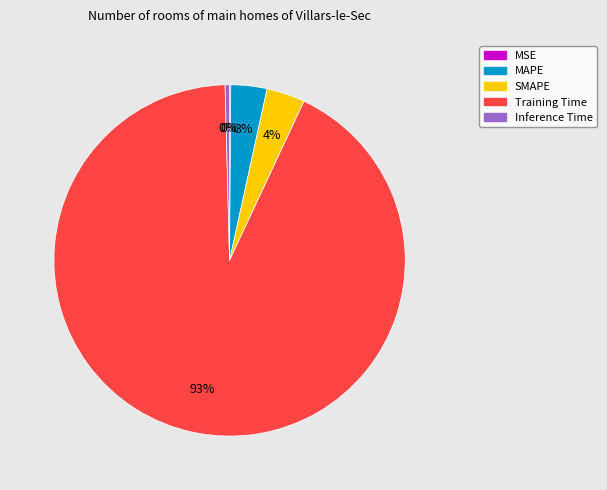

What is the largest slice in the pie chart?

Training Time